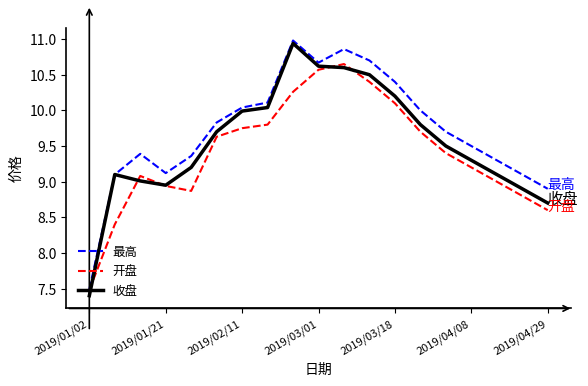

List the series in order of their overall mean, highest first.

最高, 收盘, 开盘